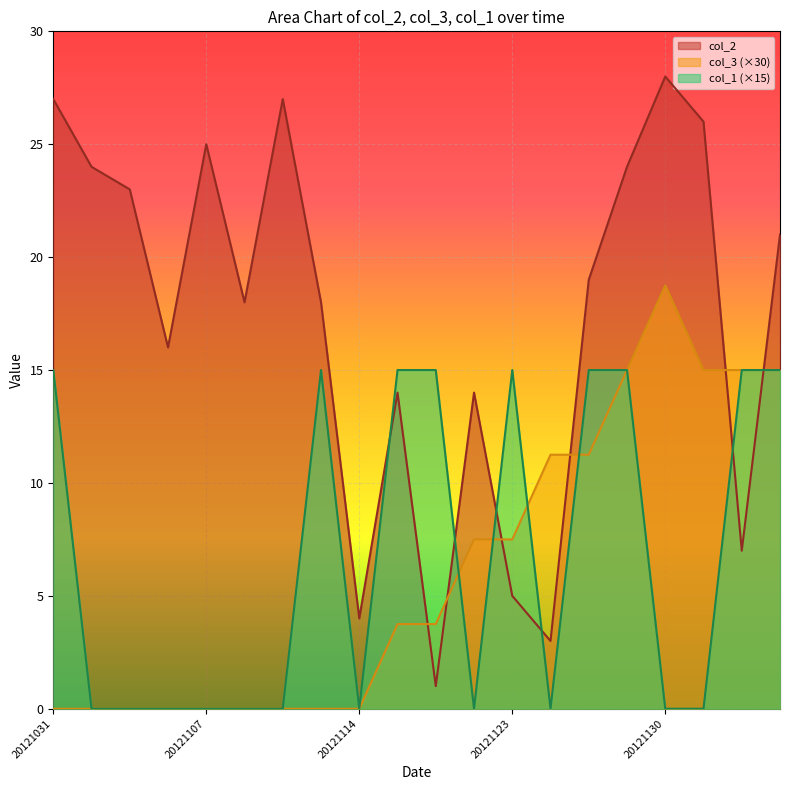

In col_1, how many points are higher than both neighbors (excluding endpoints)?

2